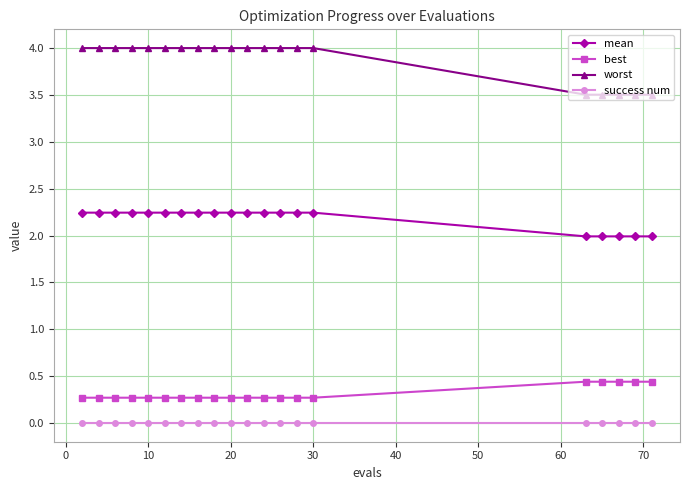

What is the minimum value for best?

0.3